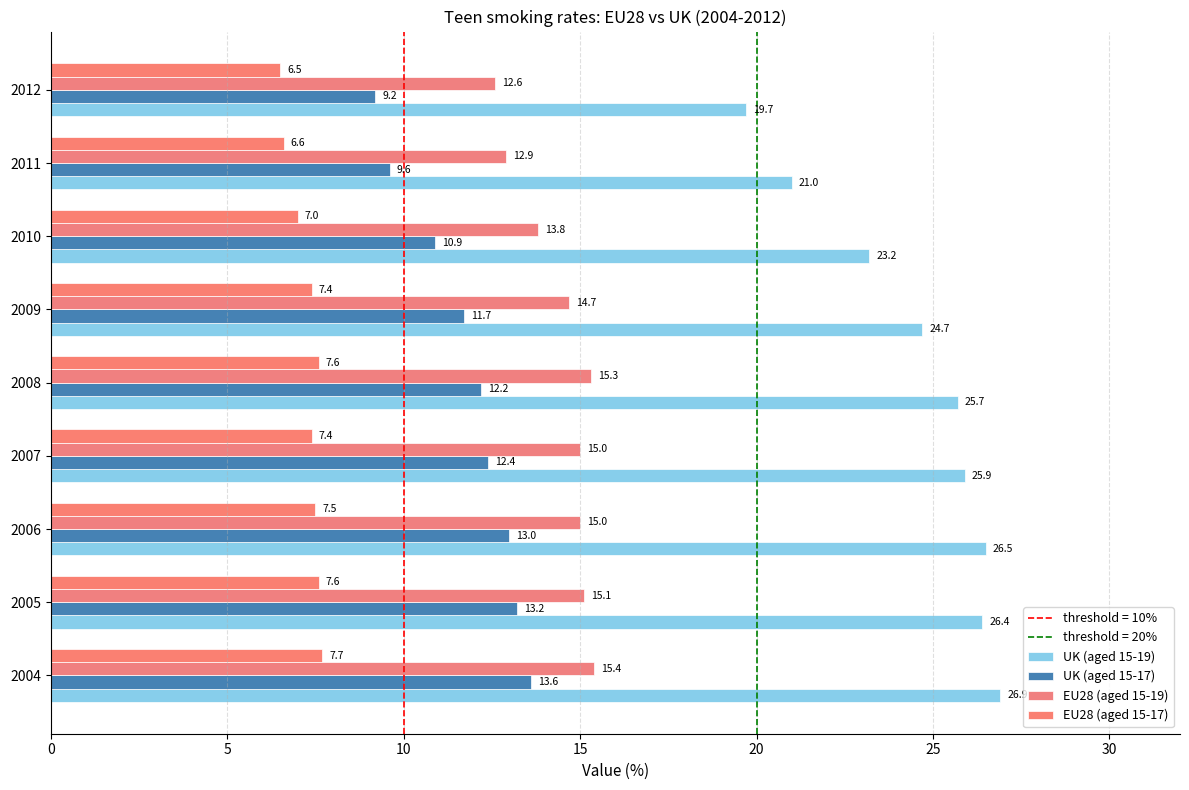

Count the number of data series in this chart.

4